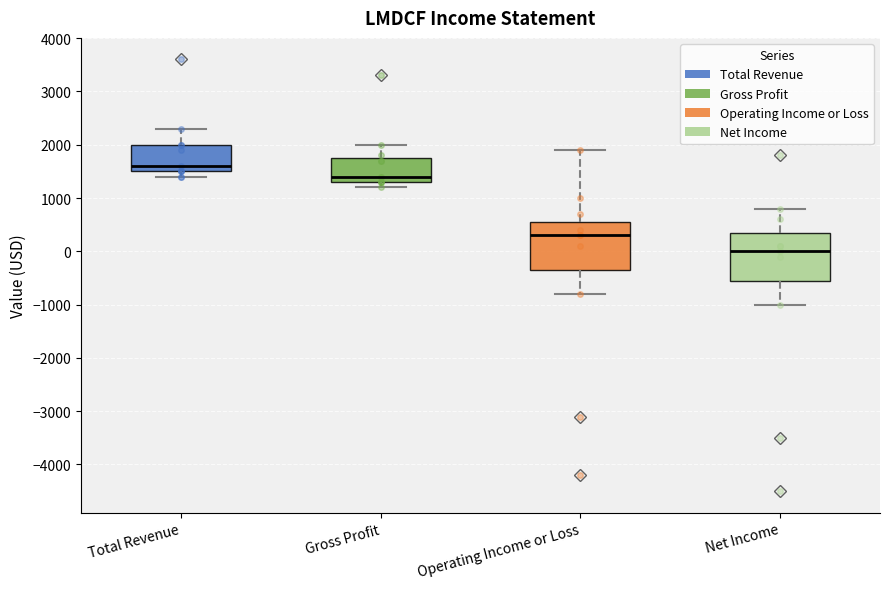

Where is the lower edge of the box for Net Income on the y-axis? The values are not printed on the chart, so give them approximately, as read against the axis.

-500